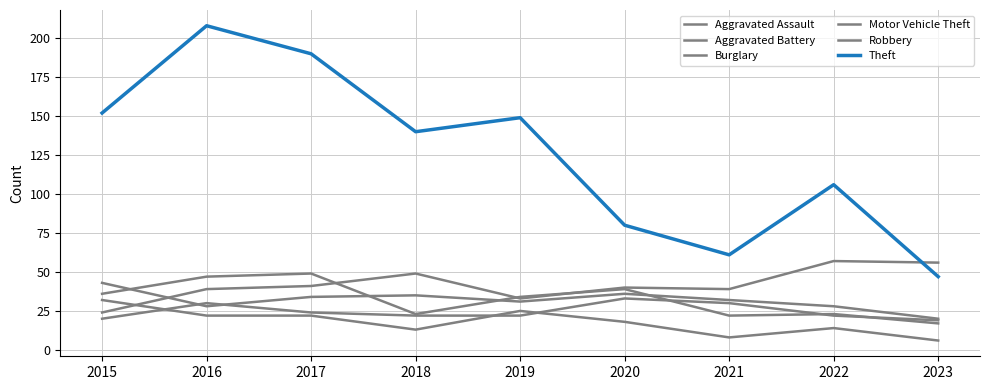

Does the chart display data point markers on the line(s)?

No